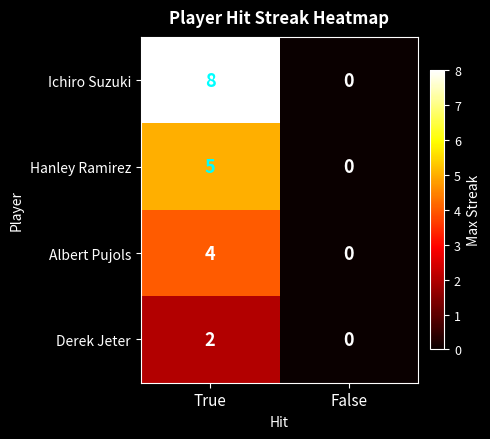

What is the total value across all series at True?

19